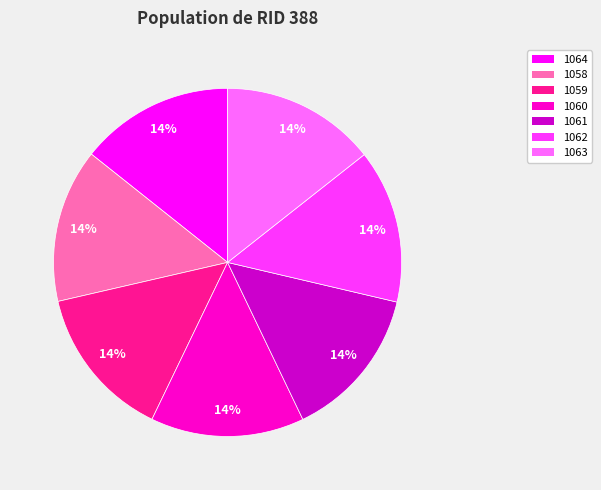

What is the ratio of the value at 1060 to the value at 1059?

1.0